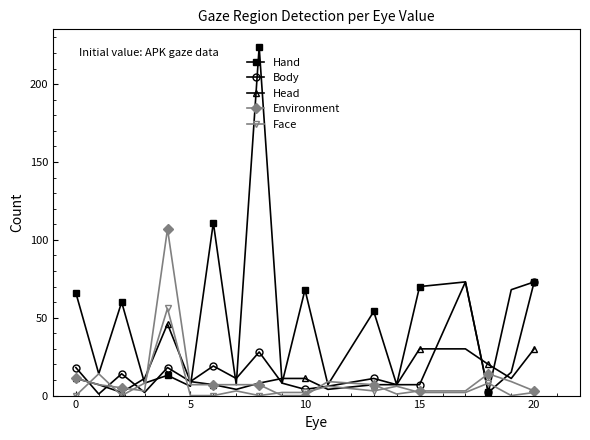

Which series has the largest total across all categories?

Hand